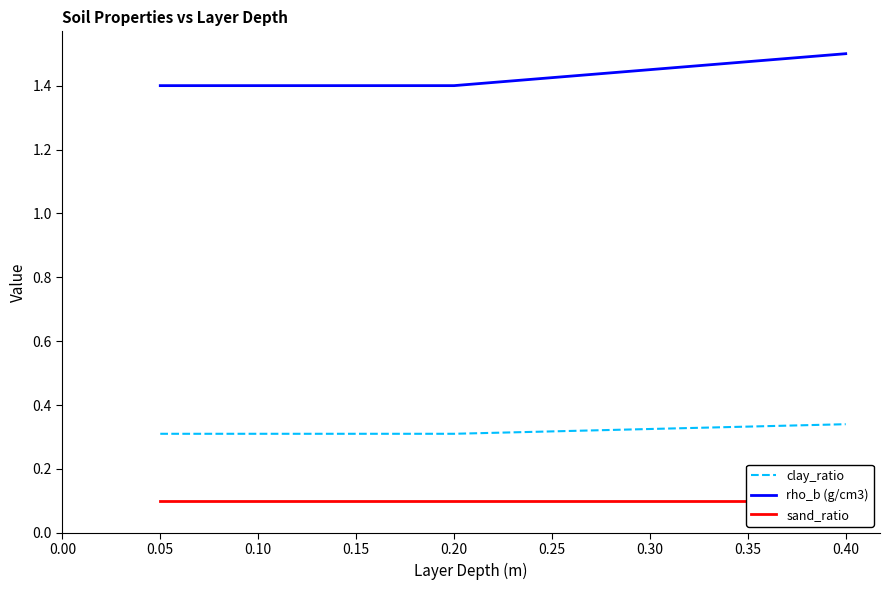

Which series has the largest total across all categories?

rho_b (g/cm3)